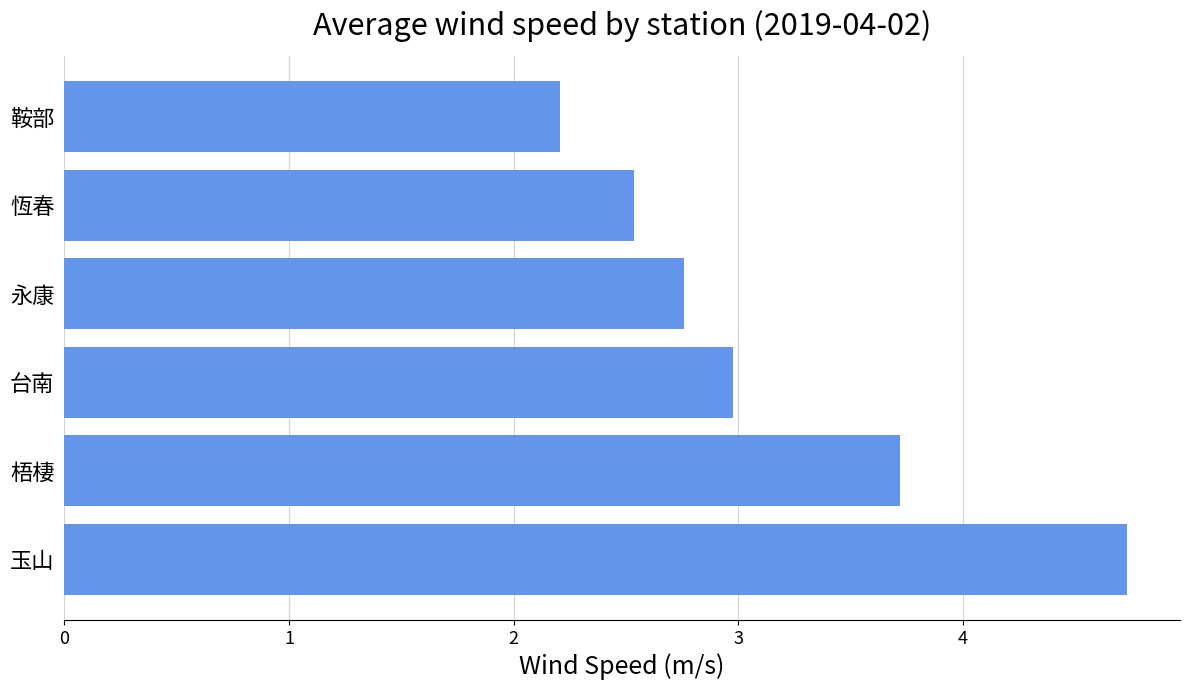

Reading bottom to top, what are all the values shown in this chart?

4.7	3.7	3.0	2.8	2.5	2.2